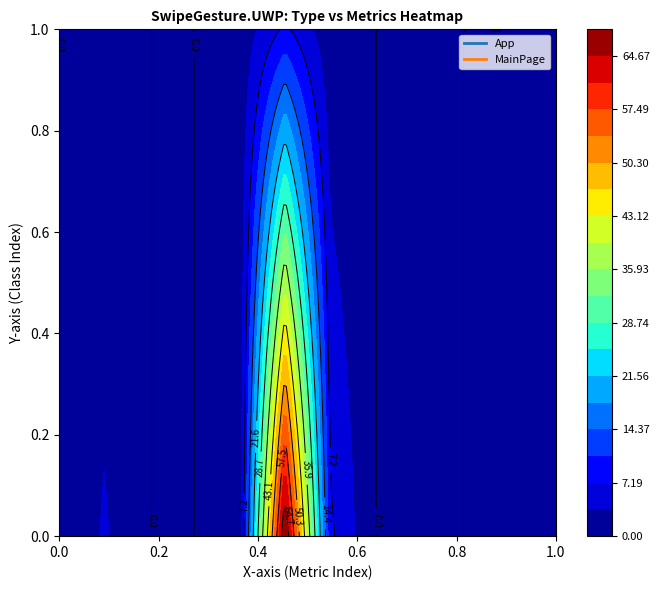

What is the difference between the maximum and minimum values in the MainPage series?

9